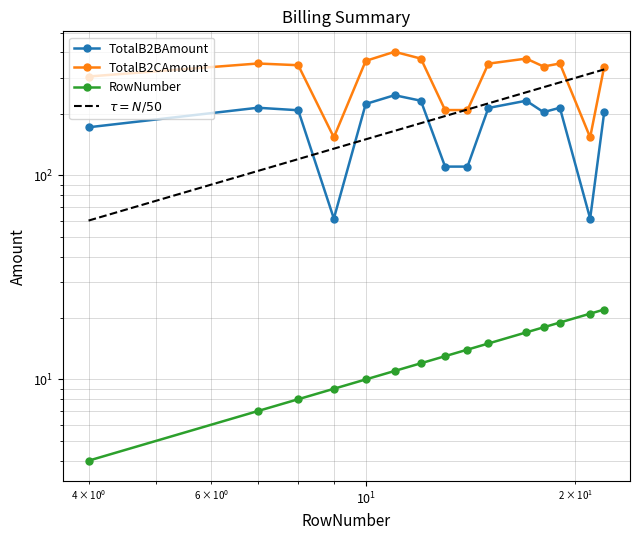

True or false: TotalB2BAmount and TotalB2CAmount cross at least once.

False